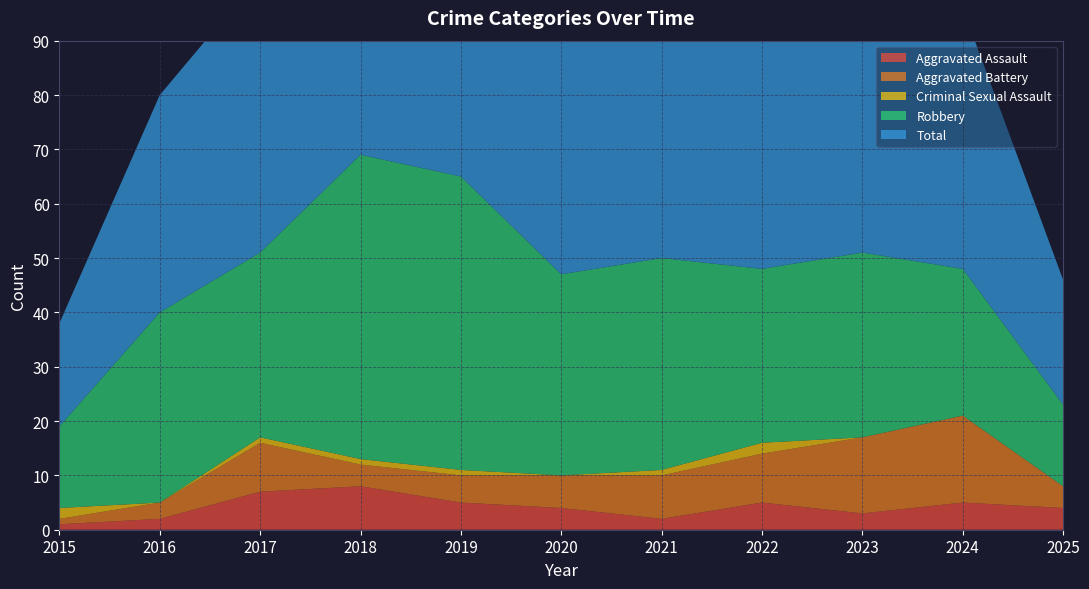

Reading left to right, extract all data points from this chart.

Aggravated Assault: 2015=1	2016=2	2017=7	2018=8	2019=5	2020=4	2021=2	2022=5	2023=3	2024=5	2025=4
Aggravated Battery: 2015=1	2016=3	2017=9	2018=4	2019=5	2020=6	2021=8	2022=9	2023=14	2024=16	2025=4
Criminal Sexual Assault: 2015=2	2016=0	2017=1	2018=1	2019=1	2020=0	2021=1	2022=2	2023=0	2024=0	2025=0
Robbery: 2015=15	2016=35	2017=34	2018=56	2019=54	2020=37	2021=39	2022=32	2023=34	2024=27	2025=15
Total: 2015=19	2016=40	2017=51	2018=69	2019=65	2020=47	2021=50	2022=49	2023=51	2024=48	2025=23